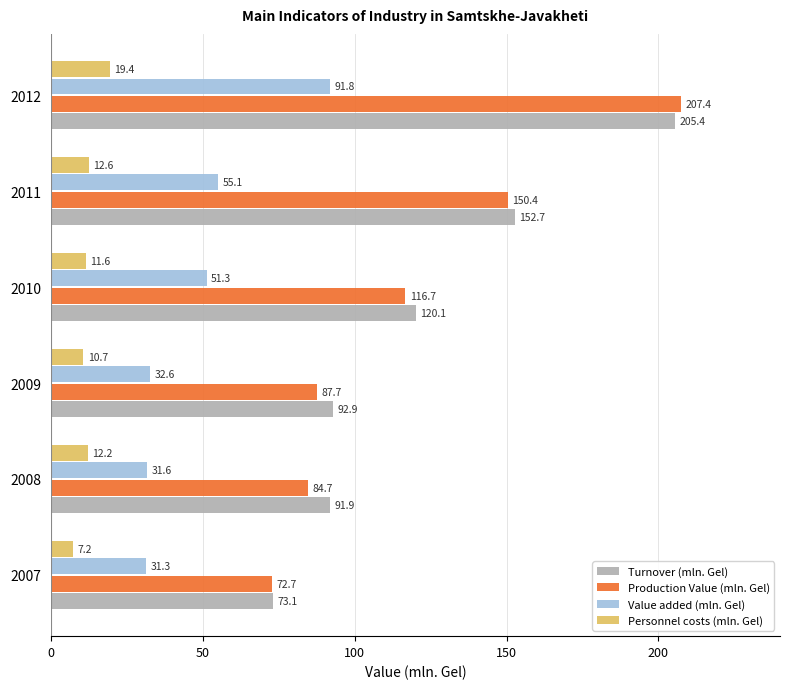

Is the value of Value added (mln. Gel) at 2010 greater than the value of Production Value (mln. Gel) at 2012?

No